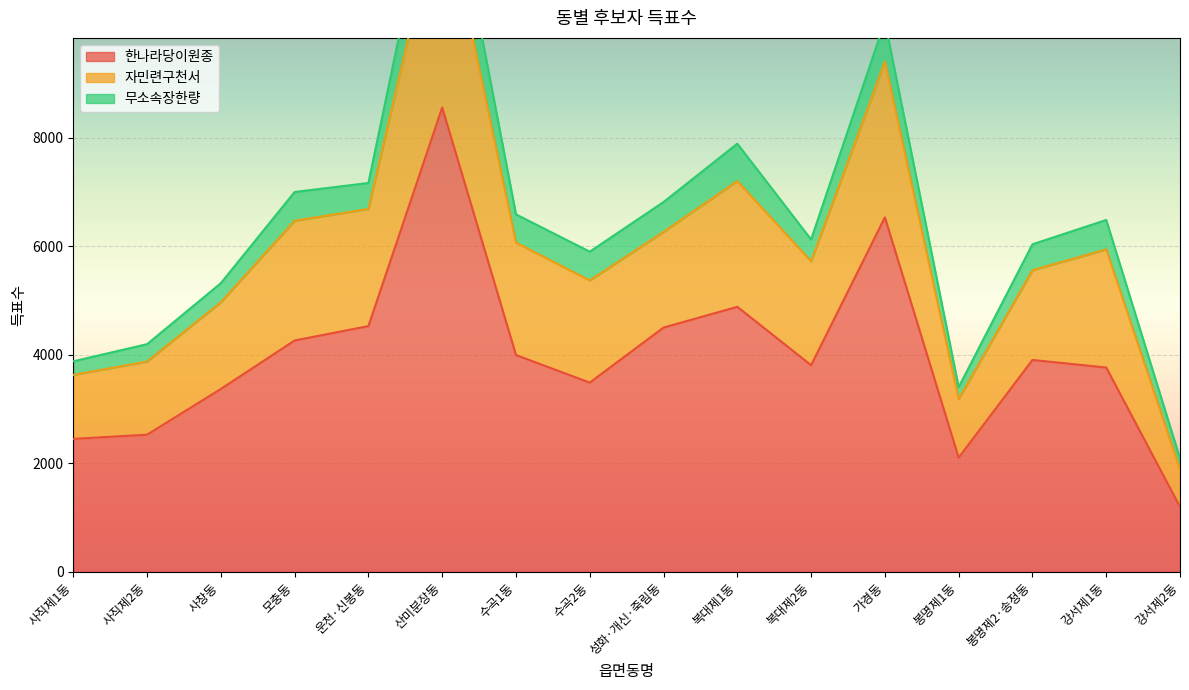

Read the 한나라당이원종 value at 사직제1동.

2450